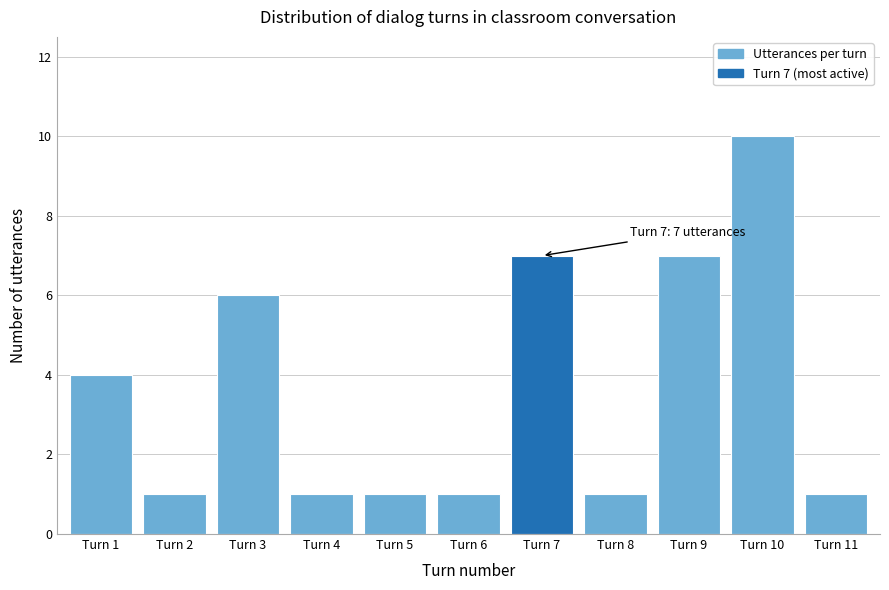

Reading right to left, extract all data points from this chart.

Turn 11=1	Turn 10=10	Turn 9=7	Turn 8=1	Turn 7=7	Turn 6=1	Turn 5=1	Turn 4=1	Turn 3=6	Turn 2=1	Turn 1=4